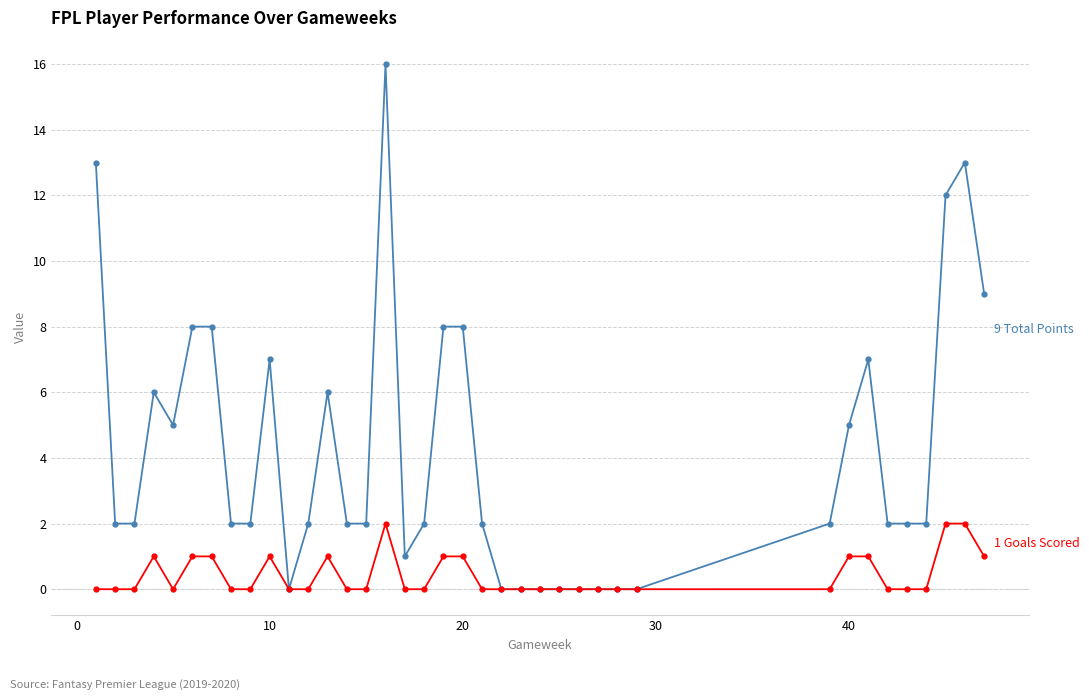

What is the greatest value displayed?

16